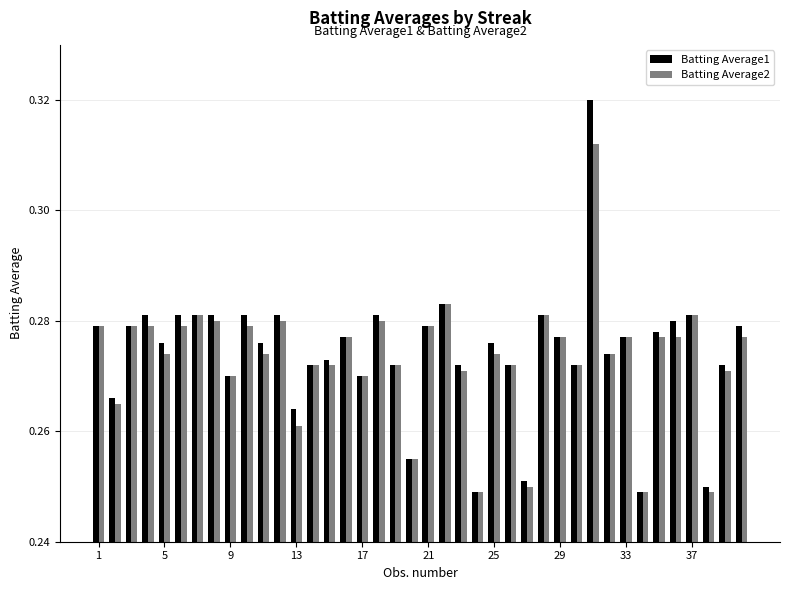

How many Batting Average1 values are between 0 and 1?

40